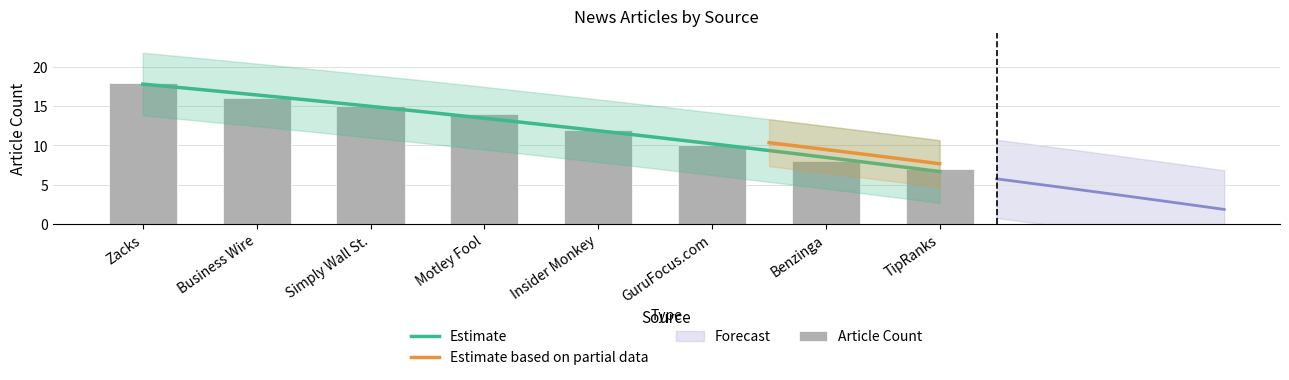

What is the label of the 6th bar from the right?

Simply Wall St.